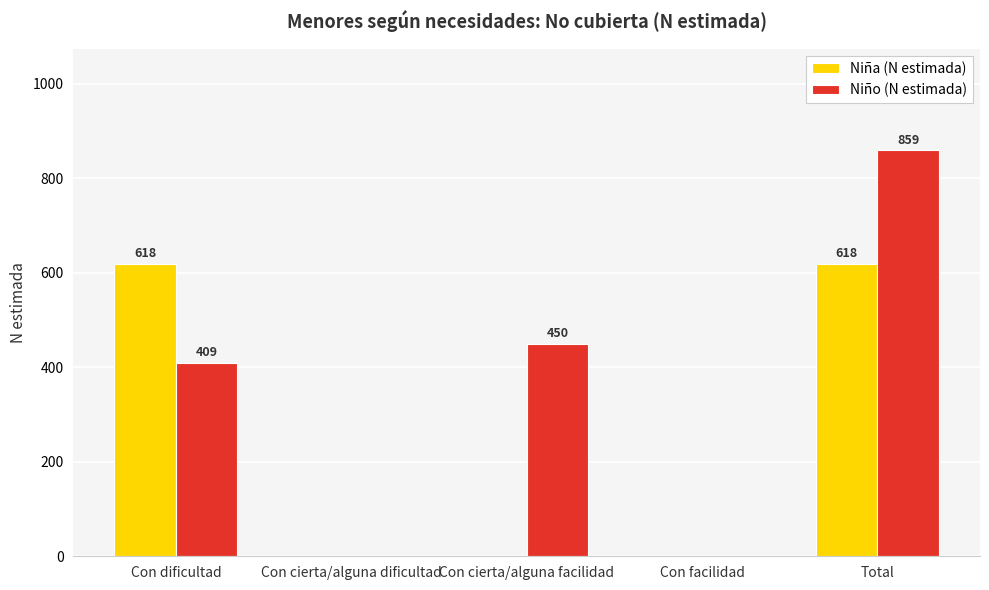

What are all the series names shown in the legend?

Niña (N estimada), Niño (N estimada)